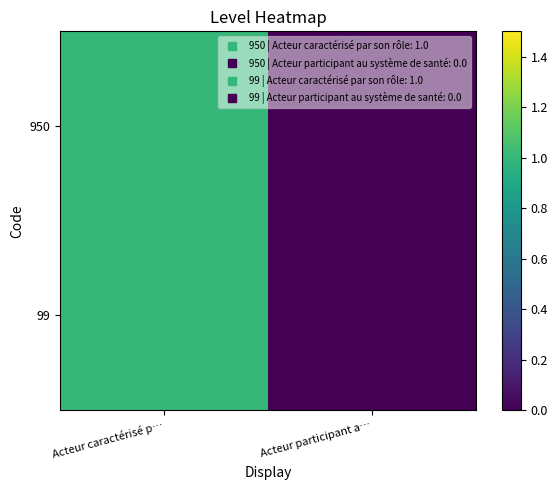

How many series are shown in this chart?

2